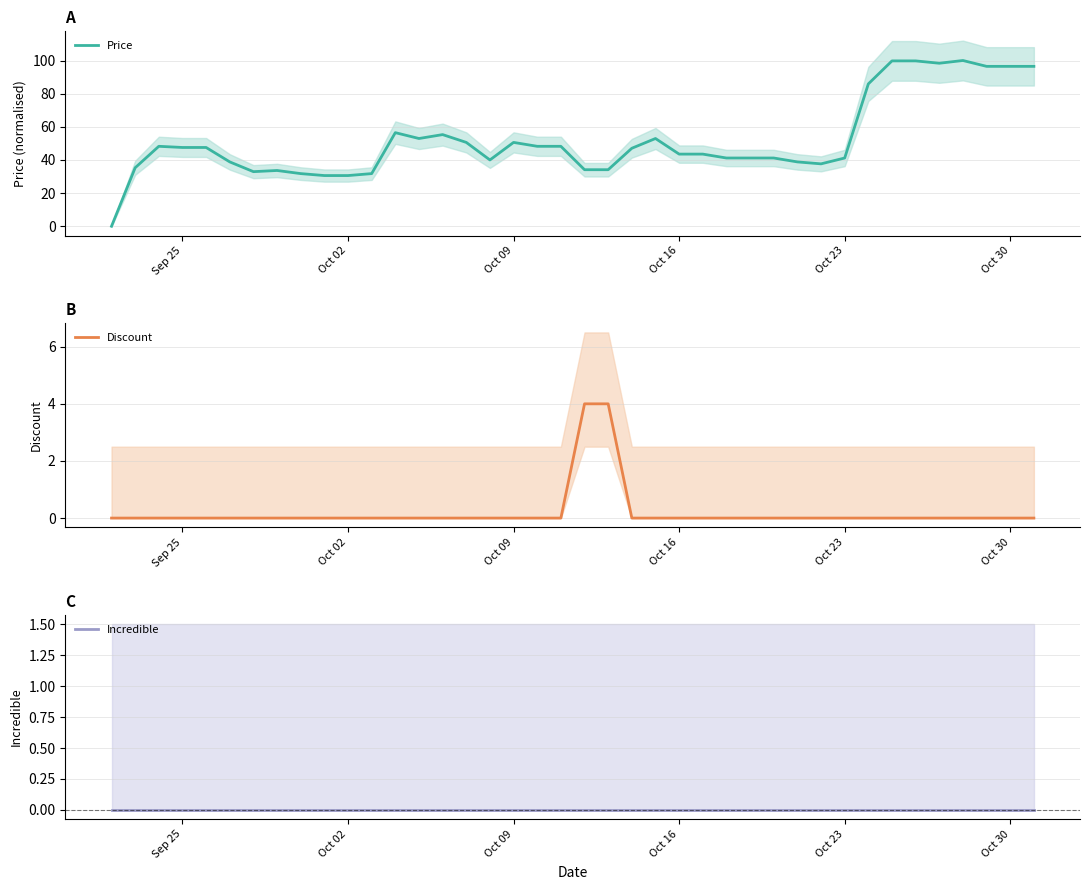

Which series has the widest spread of values?

Price